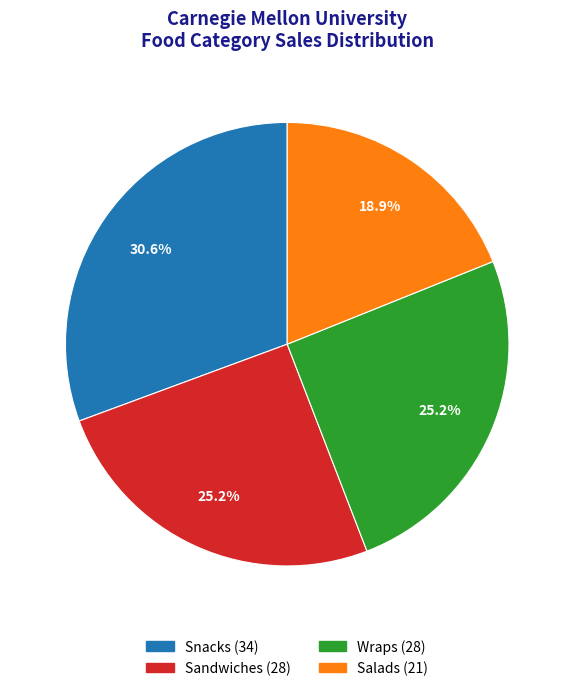

Is it true that Wraps is 41% of the pie?

False